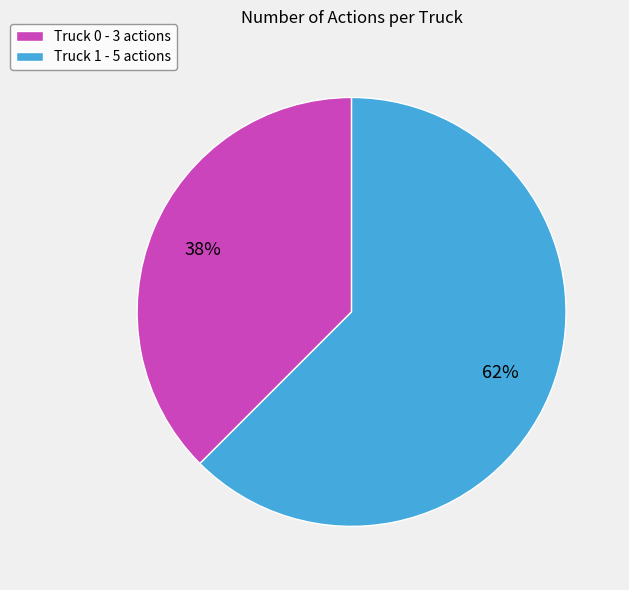

What is the ratio of the value at Truck 0 - 3 actions to the value at Truck 1 - 5 actions?

0.6